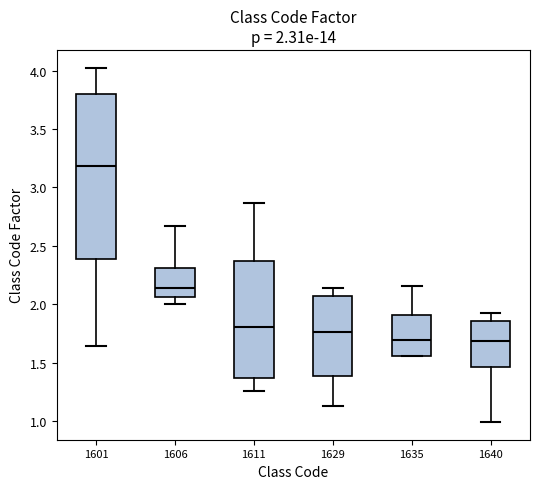

Comparing the boxes themselves (not the whiskers), which one is the tallest?

1601